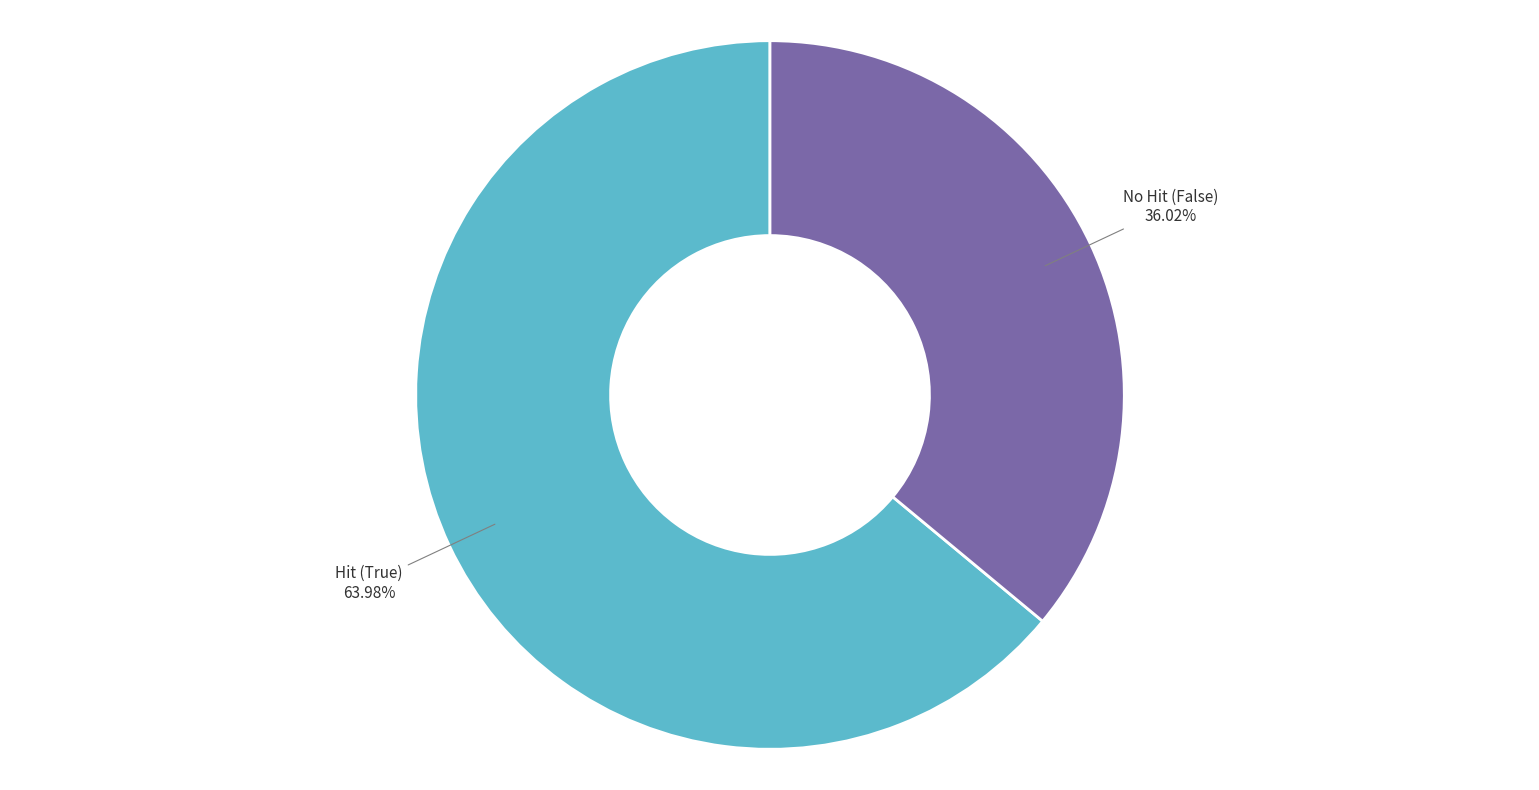

What is the smallest slice in the pie chart?

No Hit (False)